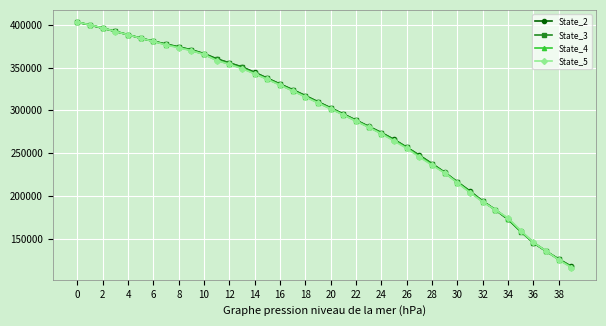

What is the sum of all State_2 values?

11598192.8